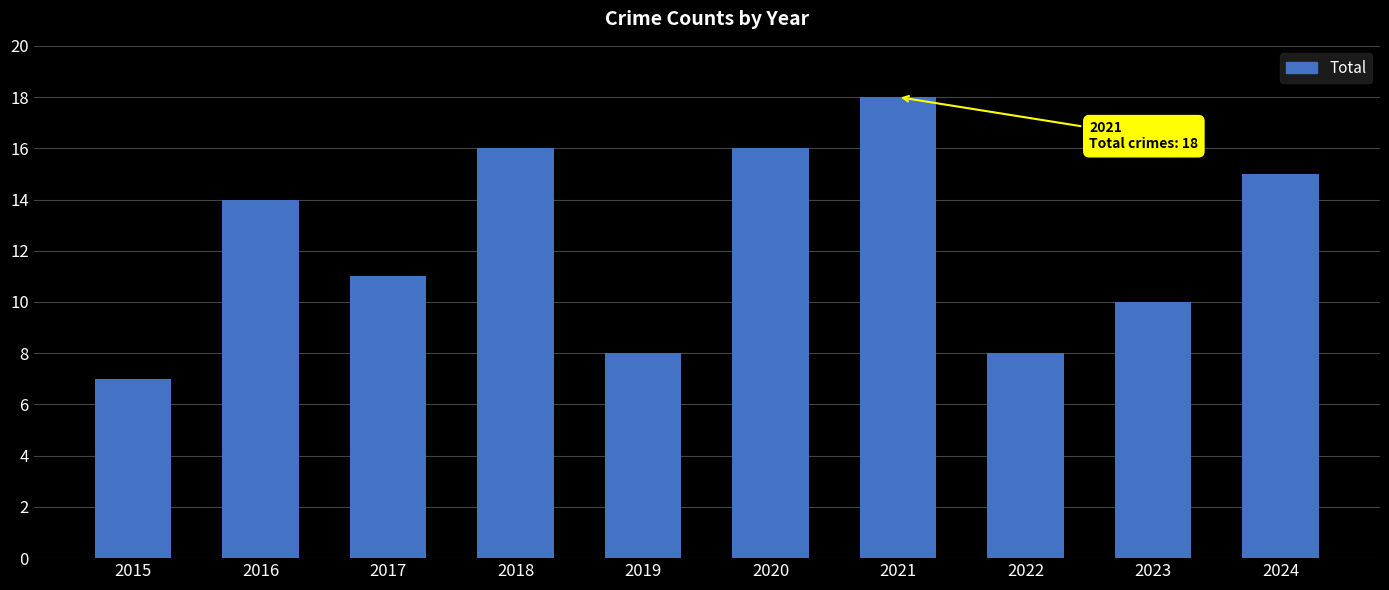

What is the approximate value at 2022, to the nearest 5?

10